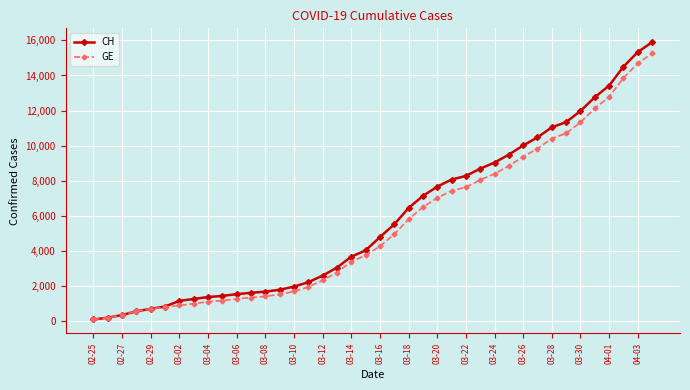

What is the maximum value shown in the chart?

15900